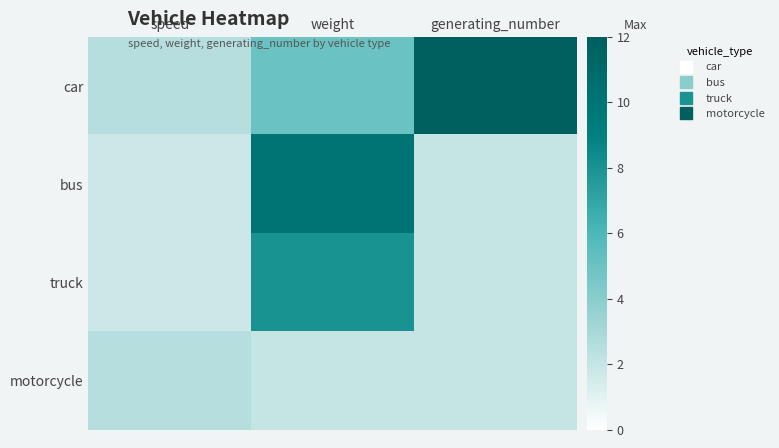

Between speed and weight, which is larger?

weight